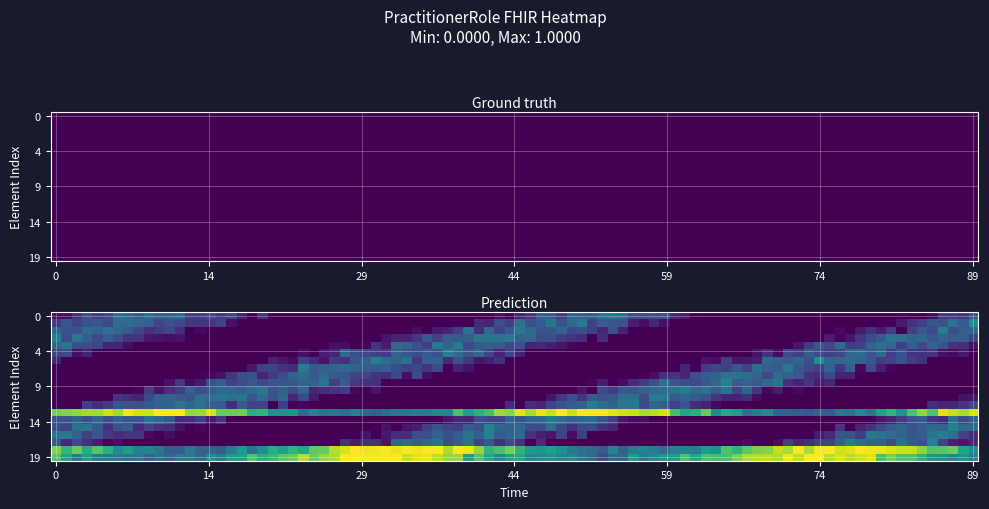

Which has a higher value, 14 or 4?

14